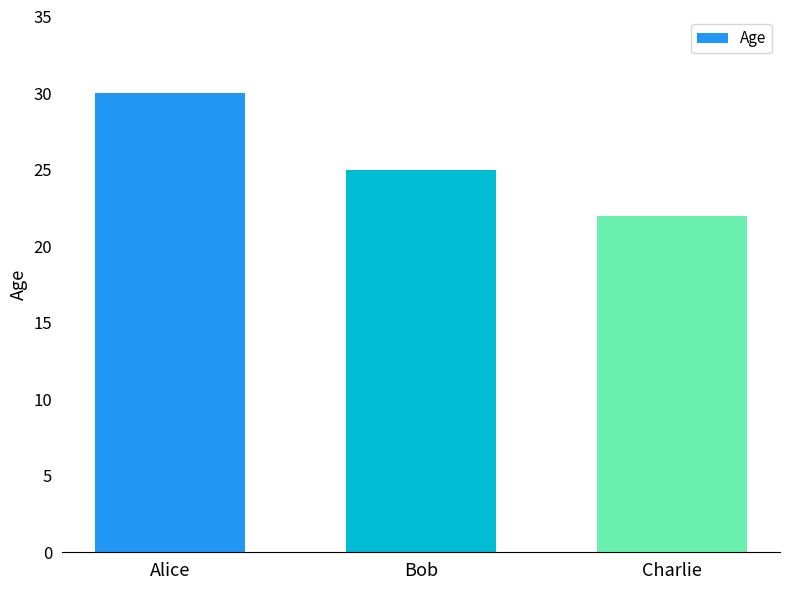

List the labels in order of value, largest first.

Alice, Bob, Charlie